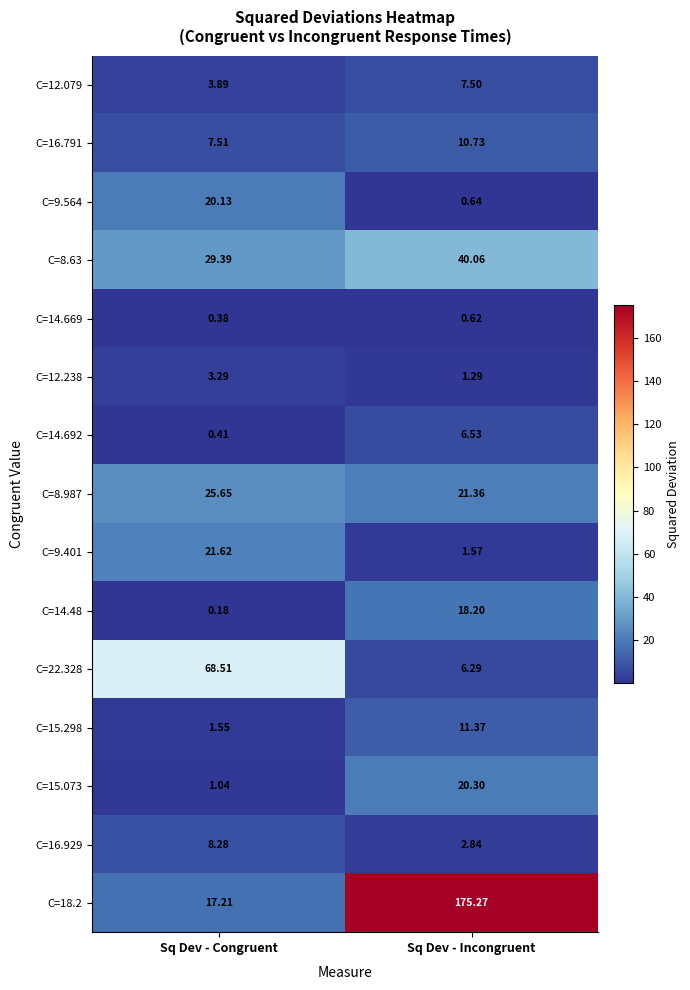

Which series has the largest range (max minus min)?

C=18.2